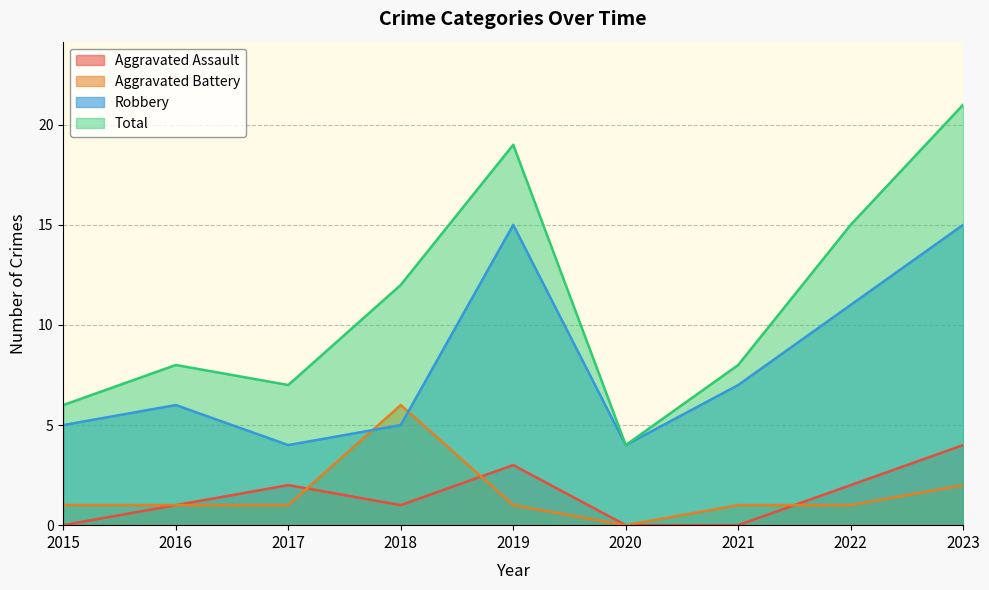

True or false: Robbery and Aggravated Assault intersect in this chart.

False